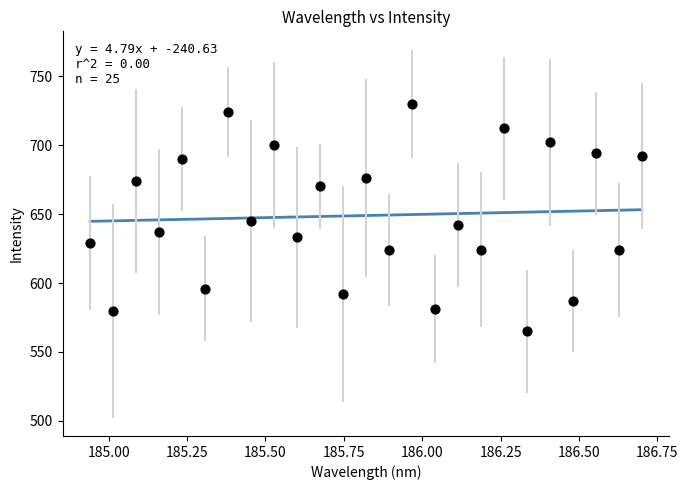

What is the range of Y values (max minus min)?

165